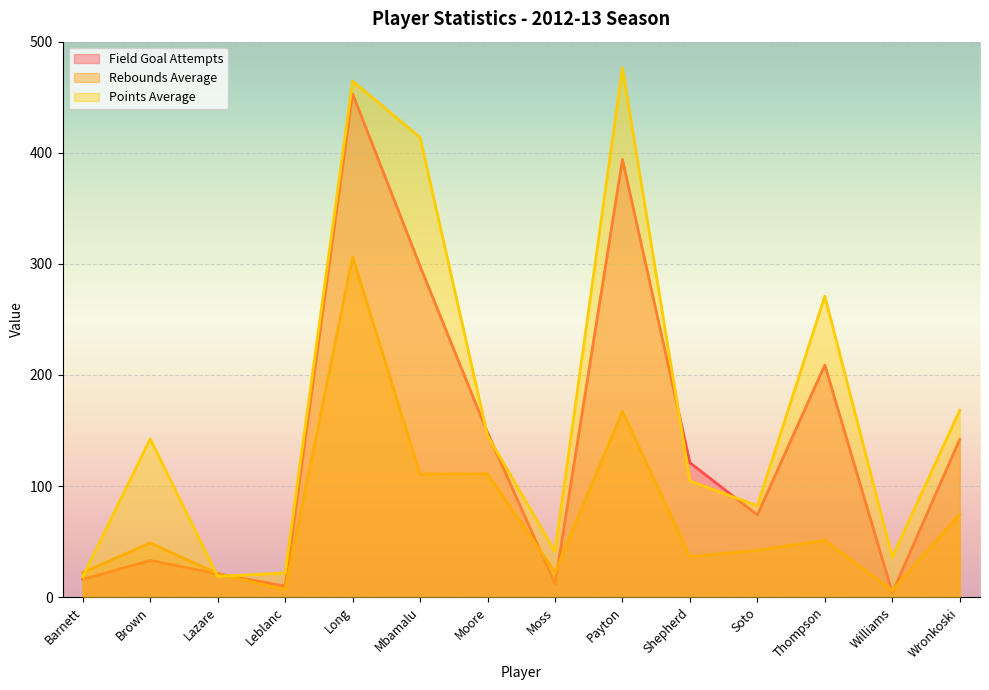

What are all the series names shown in the legend?

Field Goal Attempts, Rebounds Average, Points Average